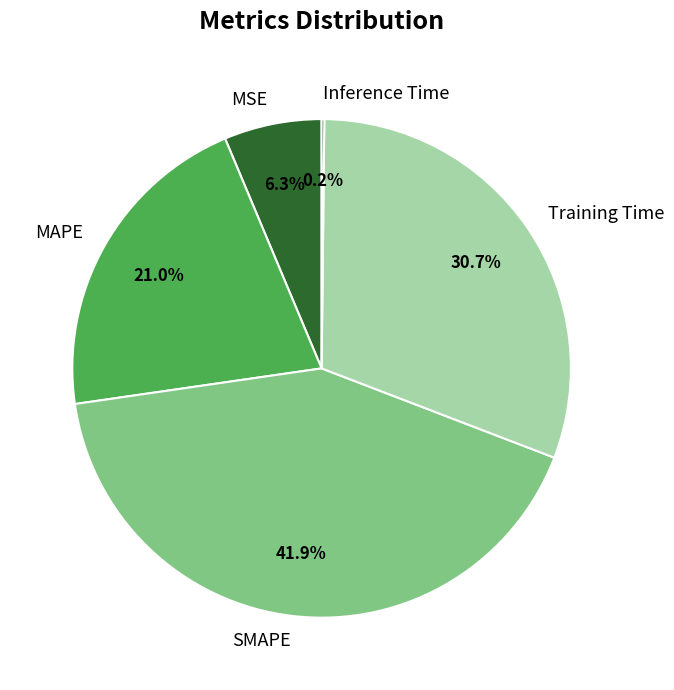

How much of the chart is everything except Training Time?

69.3%